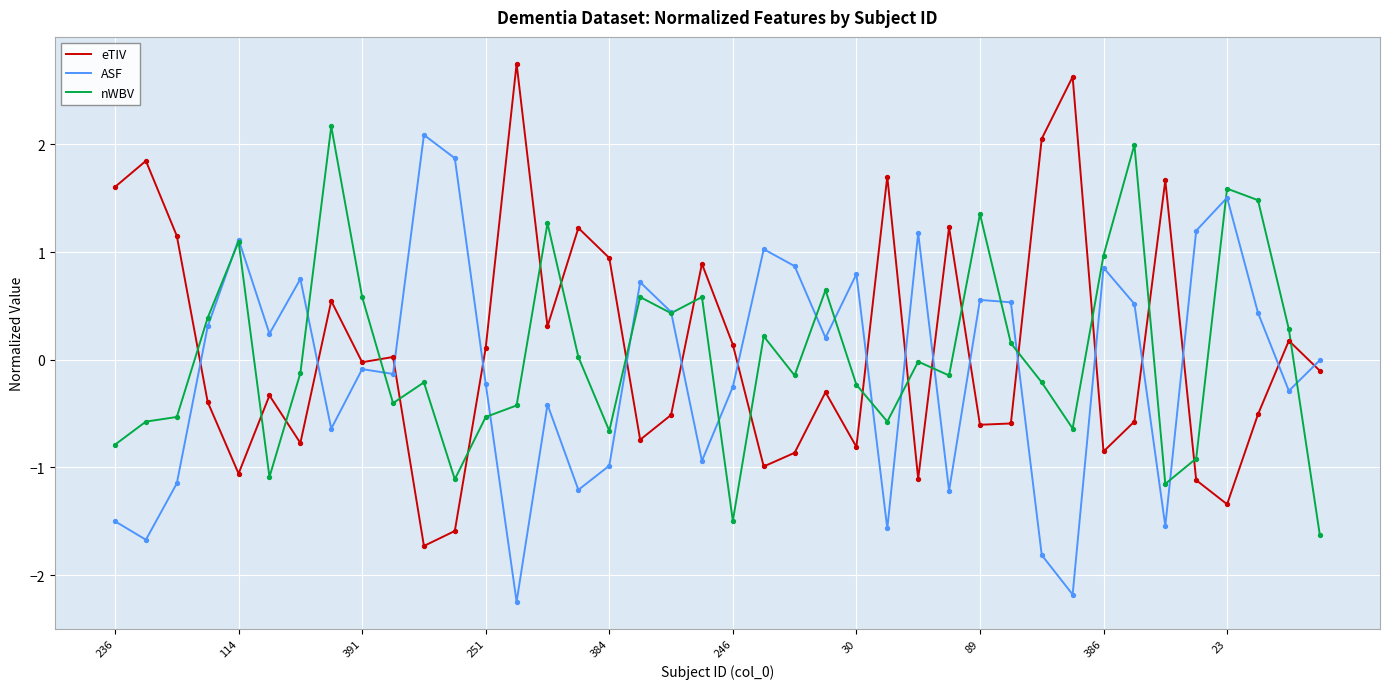

Which series ends up on top after the final intersection of nWBV and eTIV?

eTIV